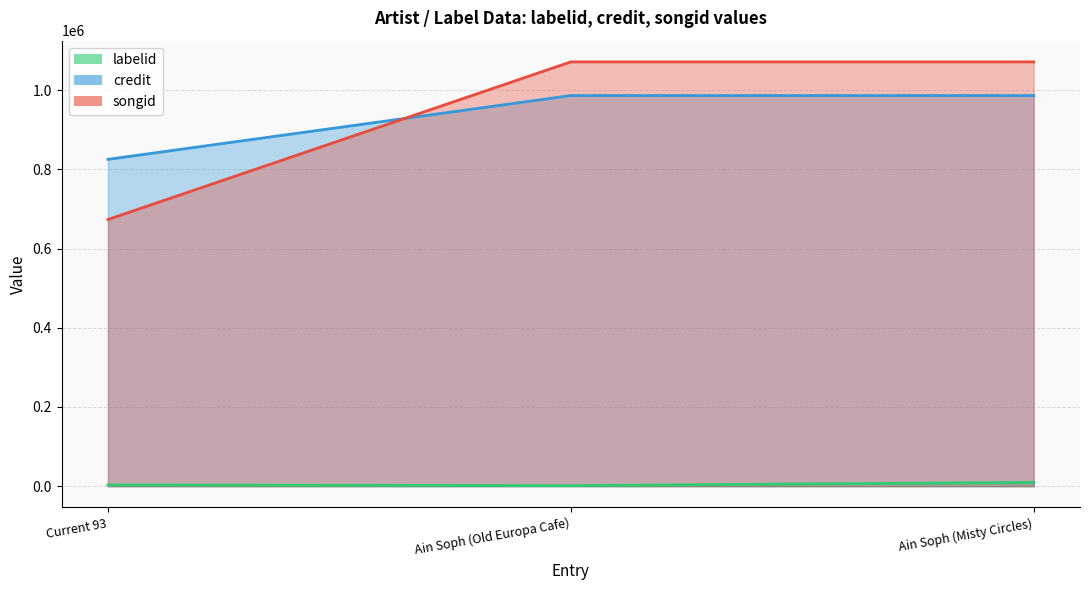

What is the label of the 3rd point from the left?

Ain Soph (Misty Circles)